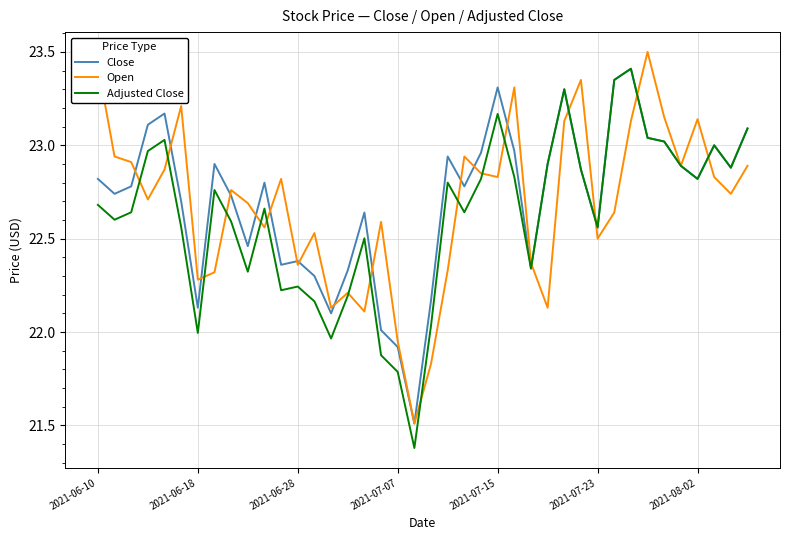

What is the maximum value shown in the chart?

23.5